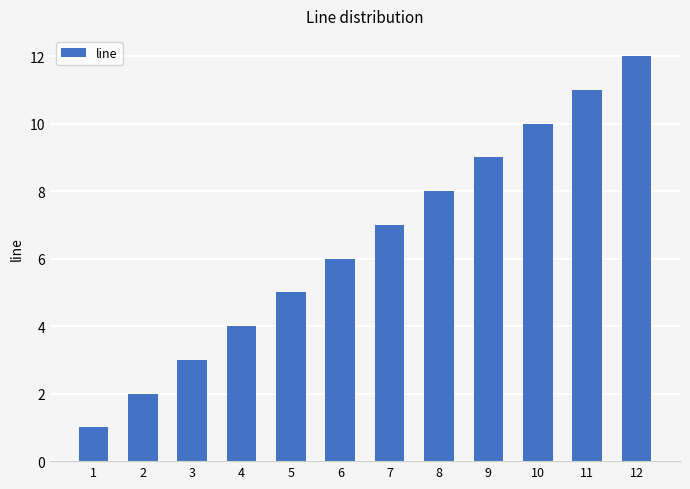

Between 10 and 11, which is larger?

11